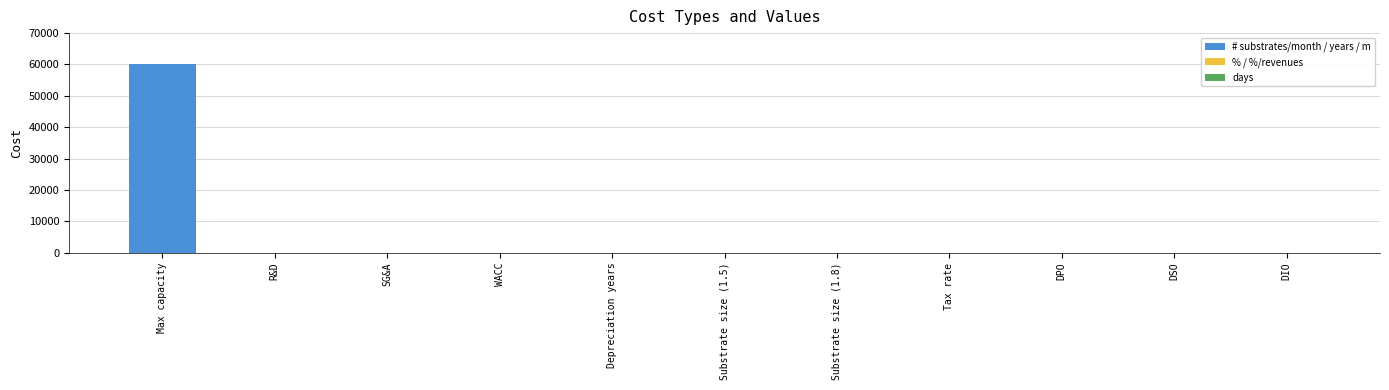

Which category has the highest value across all series?

Max capacity